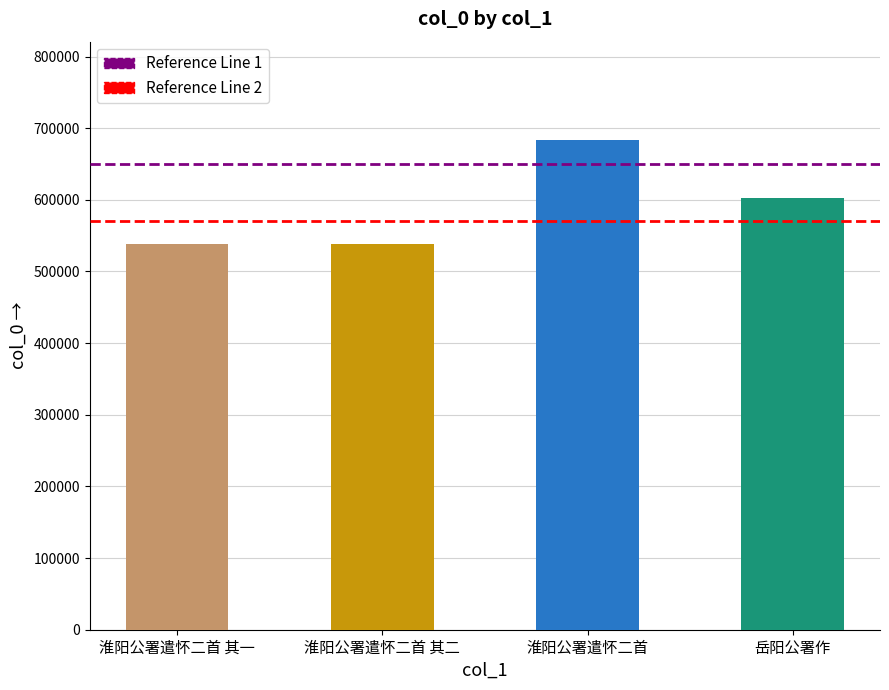

True or false: the data shows 538118 at 淮阳公署遣怀二首 其一.

True